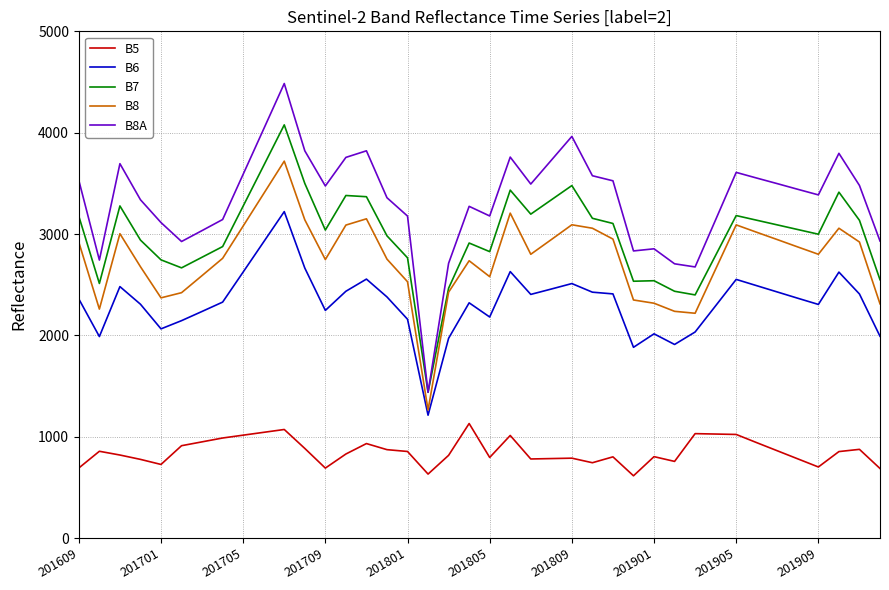

Rank the series by their maximum value, from lowest to highest.

B5, B6, B8, B7, B8A